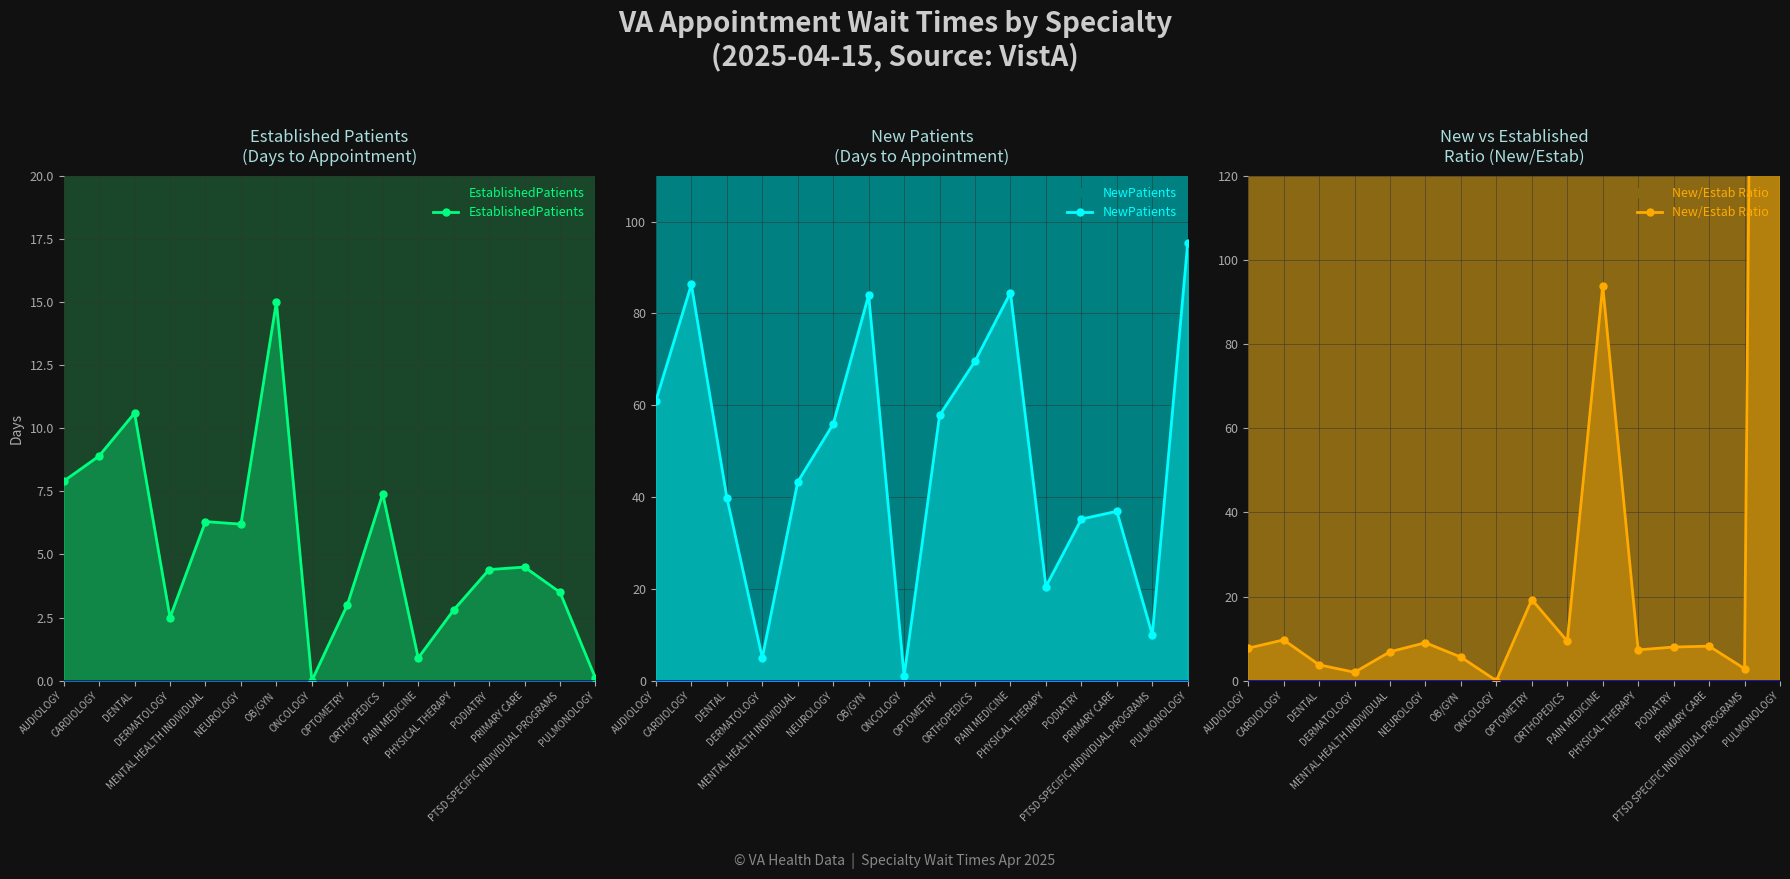

Does the chart have visible grid lines?

Yes